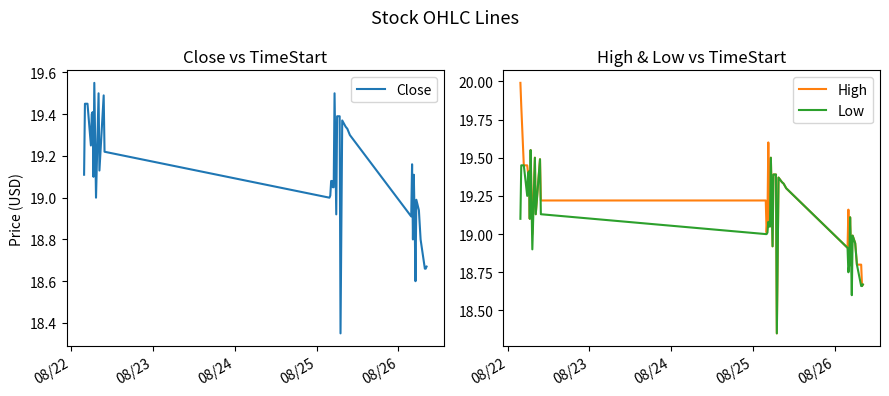

True or false: High has more than 2 points higher than both neighbors.

True